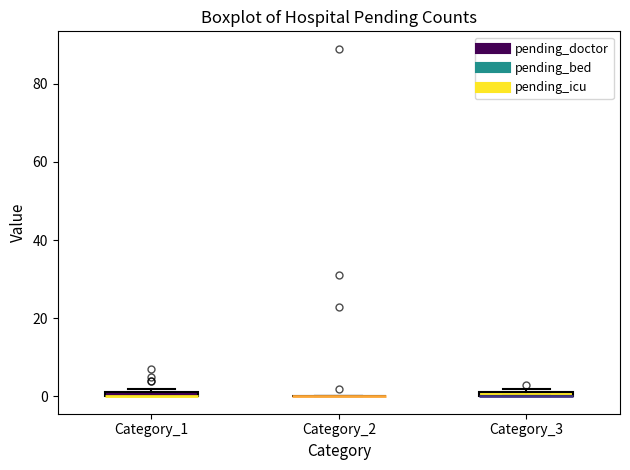

Where is the lower edge of the box for Category_3 on the y-axis? The values are not printed on the chart, so give them approximately, as read against the axis.

0